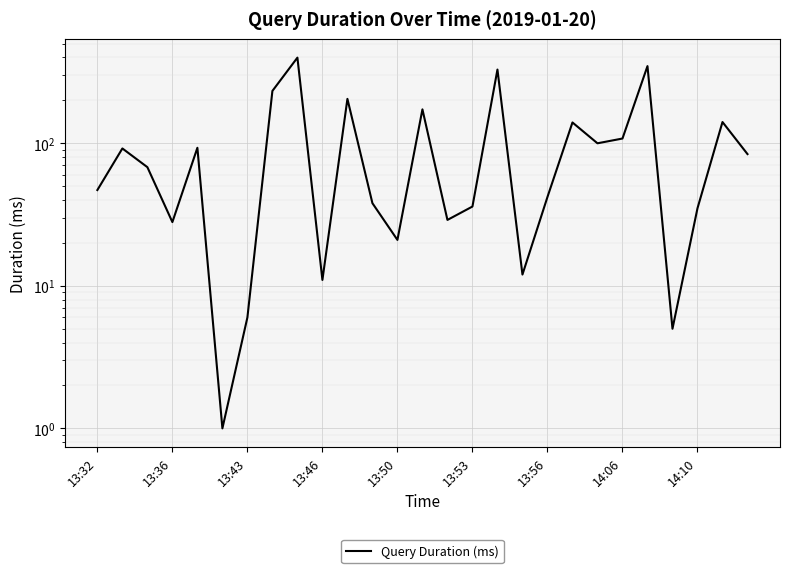

How many distinct data groups are displayed?

1